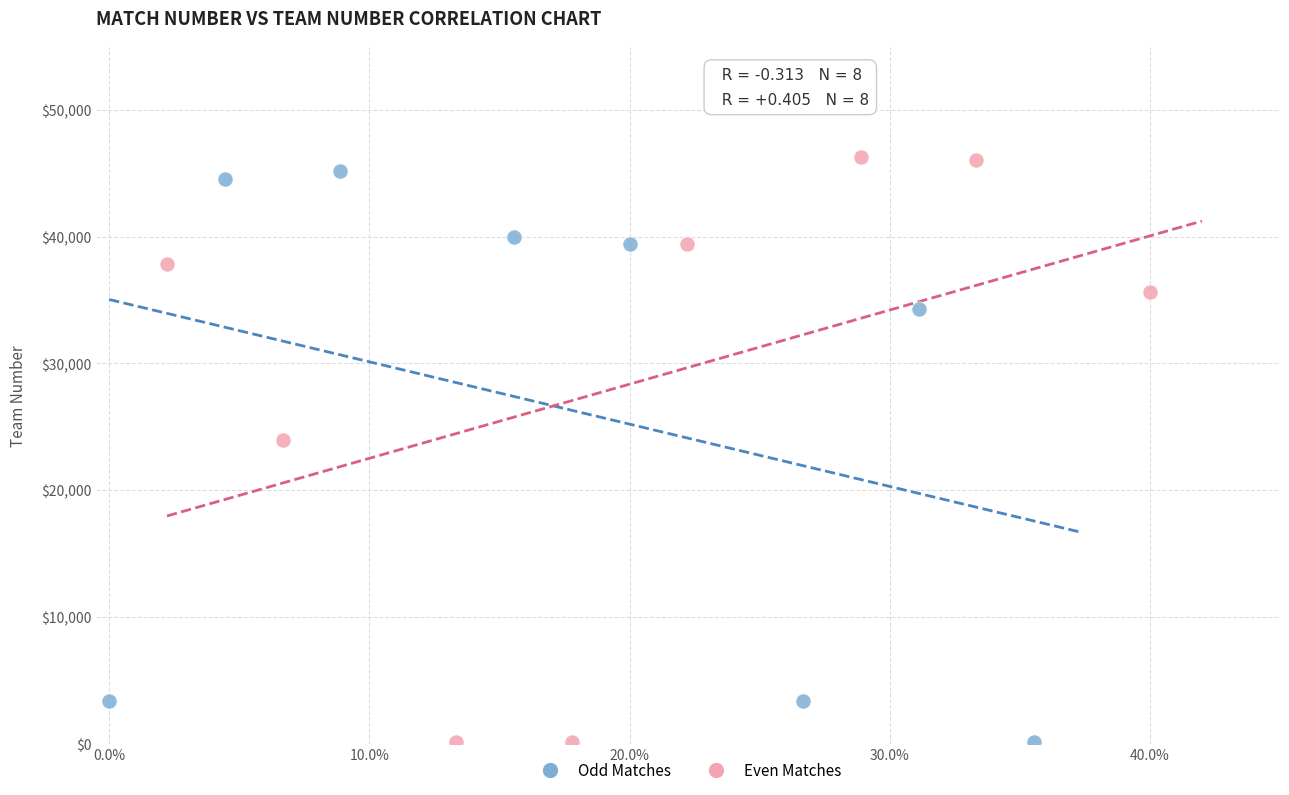

What are all the series names shown in the legend?

Odd Matches, Even Matches